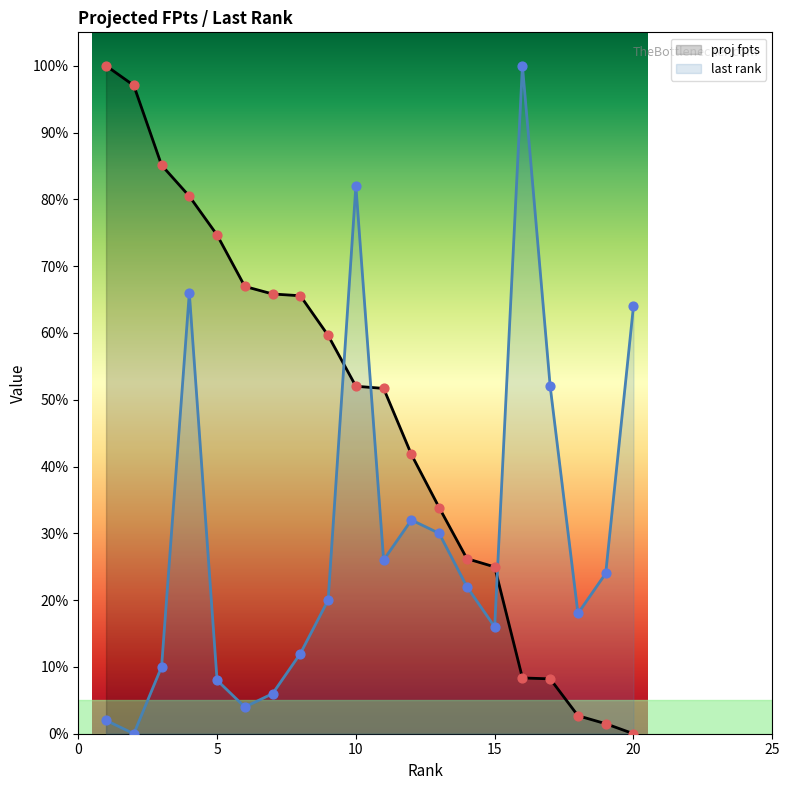

What are all the series names shown in the legend?

proj fpts, last rank